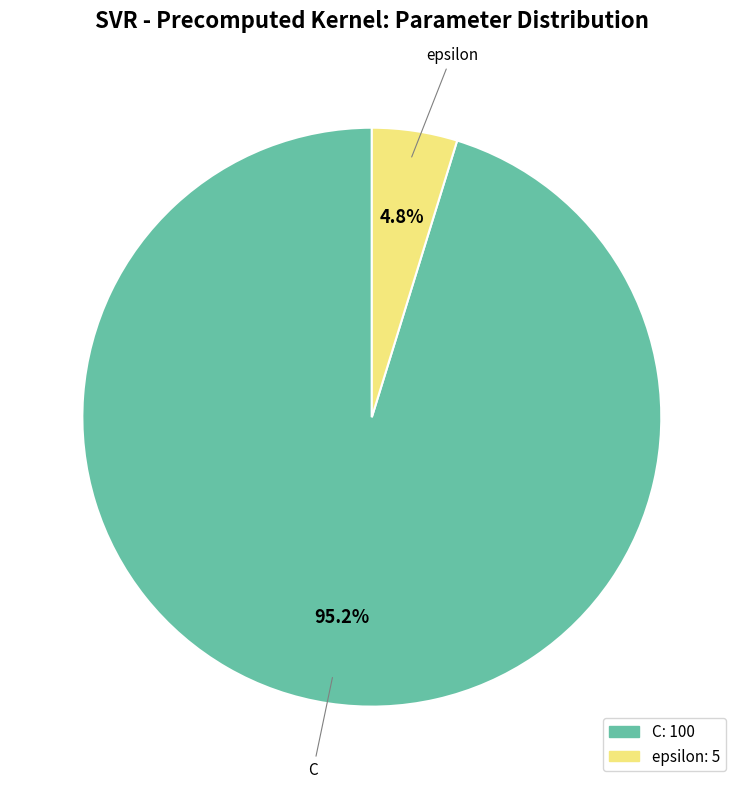

To the nearest percent, what portion does epsilon represent?

5%